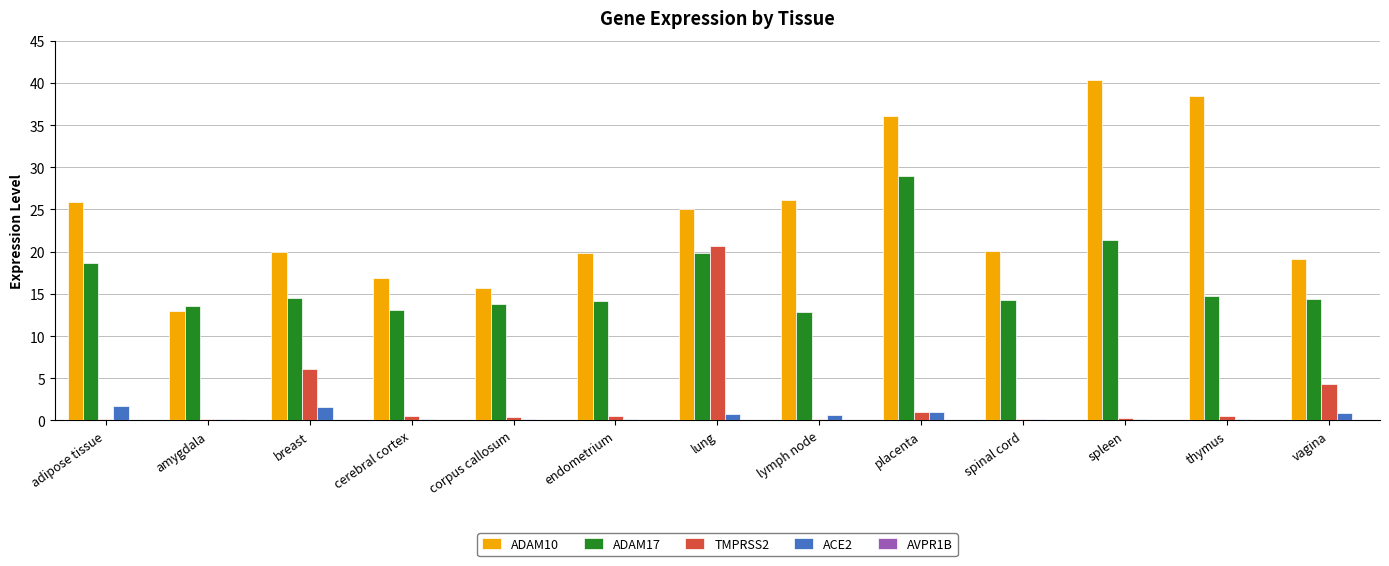

Which series has the largest total across all categories?

ADAM10